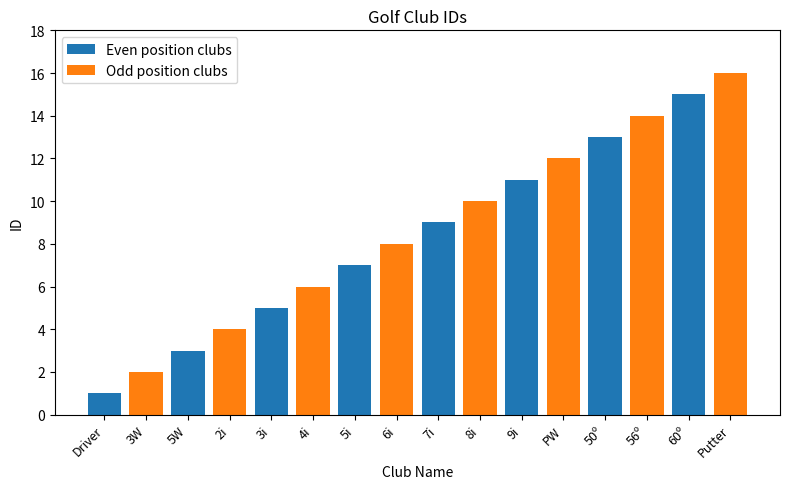

Rank the categories by value from highest to lowest.

Putter, 60º, 56º, 50º, PW, 9i, 8i, 7i, 6i, 5i, 4i, 3i, 2i, 5W, 3W, Driver